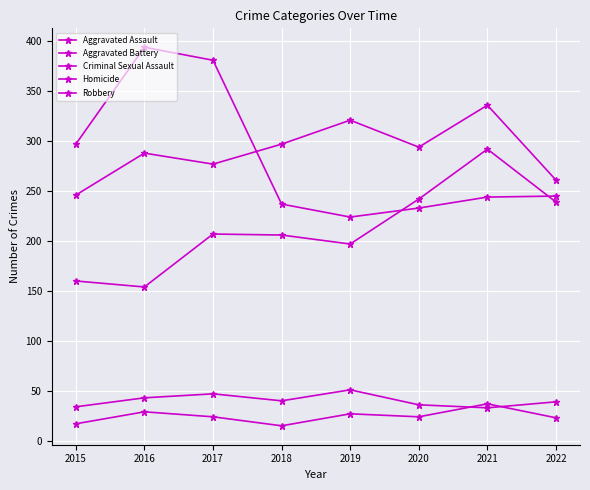

Where is Criminal Sexual Assault nearest to the value 42?

2016